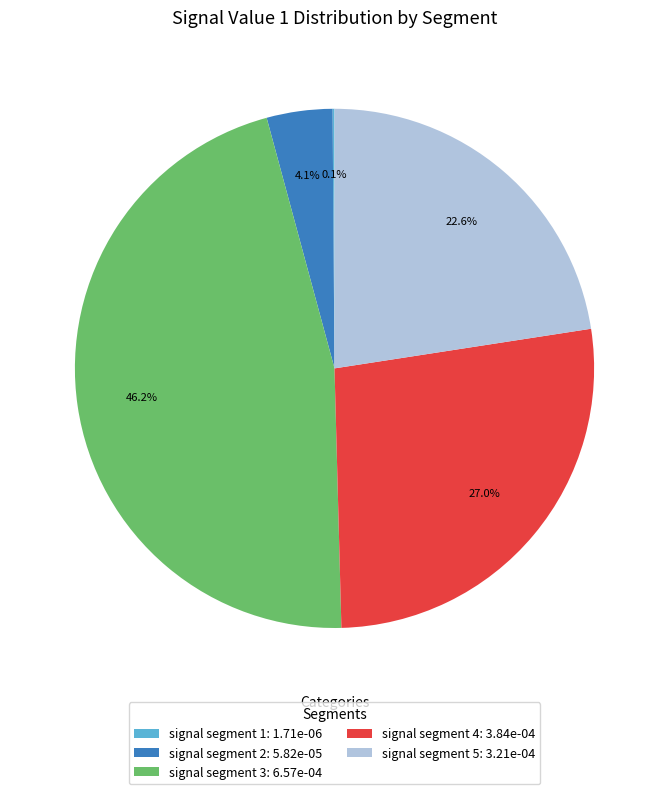

To the nearest percent, what is the average slice percentage?

20%